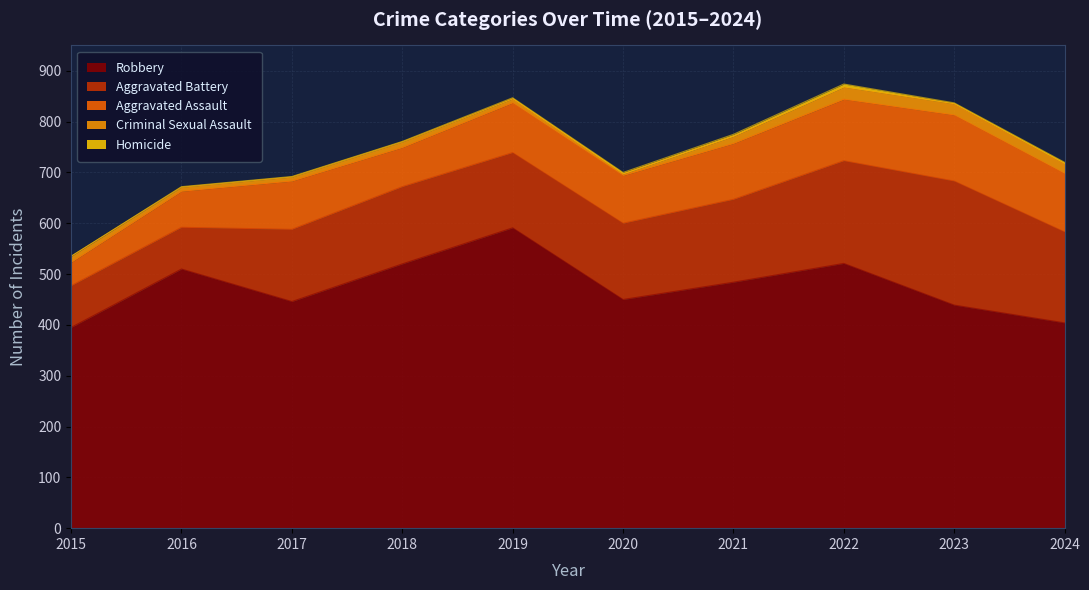

Reading left to right, extract all data points from this chart.

Robbery: 395	510	446	520	591	450	484	521	439	404
Aggravated Battery: 82	82	142	152	148	150	163	202	244	179
Aggravated Assault: 46	71	95	77	98	94	110	121	130	115
Criminal Sexual Assault: 12	8	8	11	8	3	14	24	22	19
Homicide: 0	1	1	1	2	3	4	6	2	3